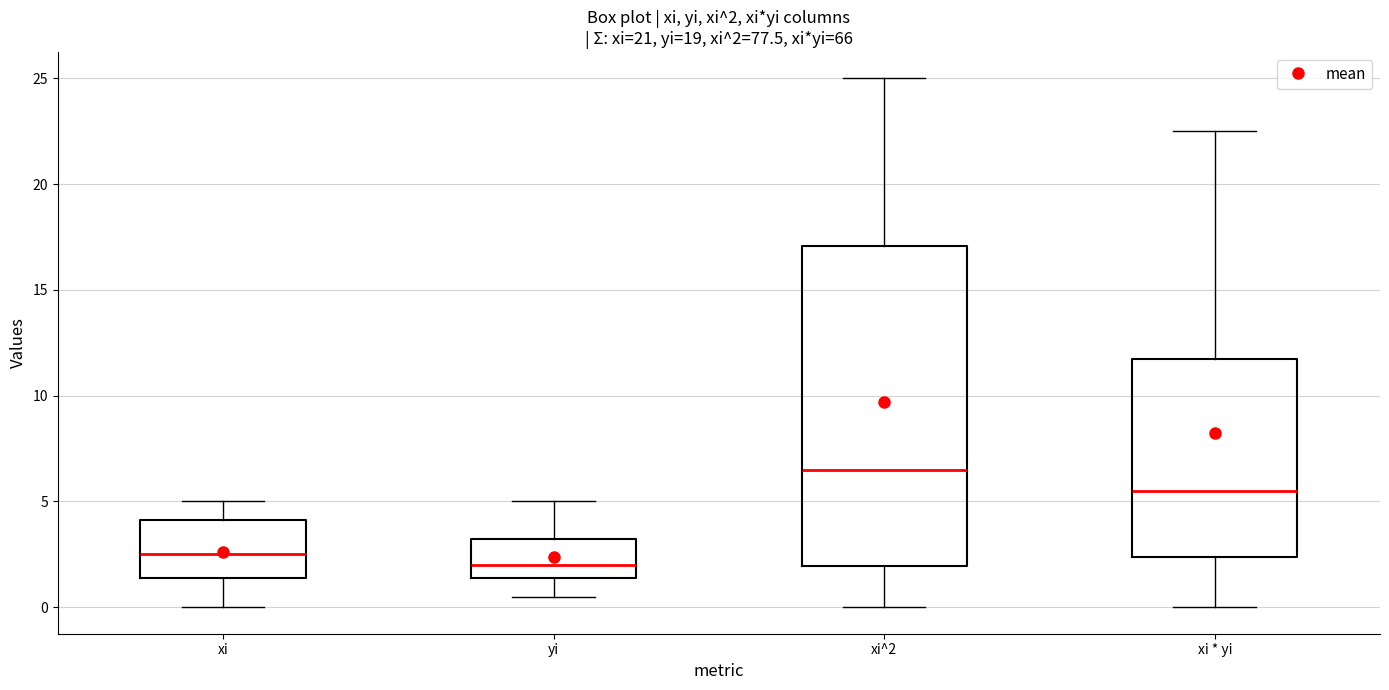

Comparing the boxes themselves (not the whiskers), which one is the tallest?

xi^2